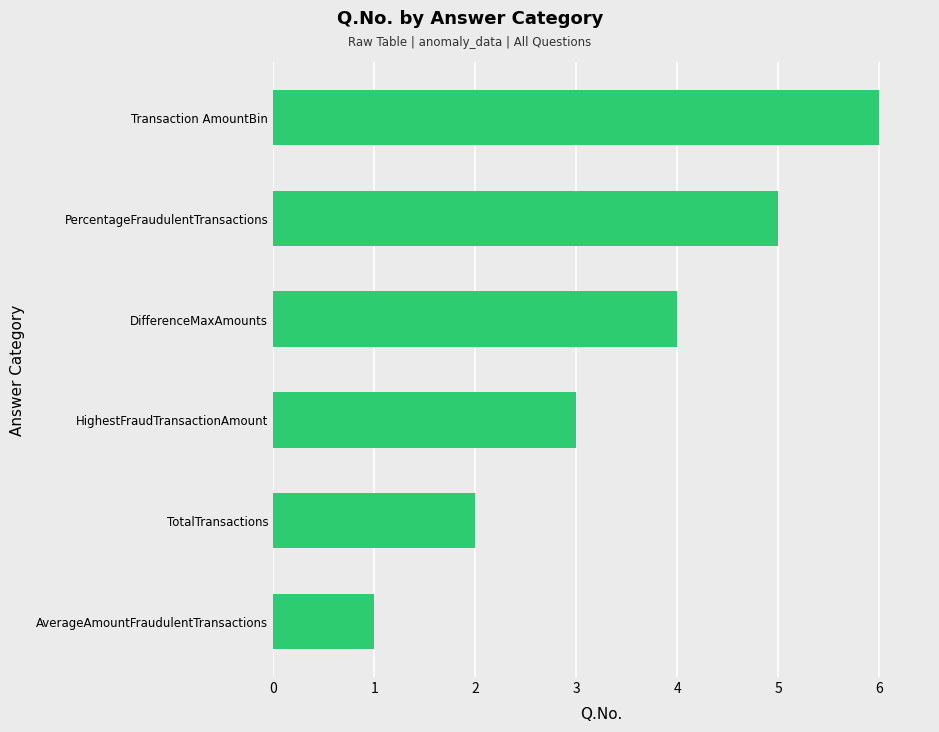

What is the ratio of the value at PercentageFraudulentTransactions to the value at TotalTransactions?

2.5